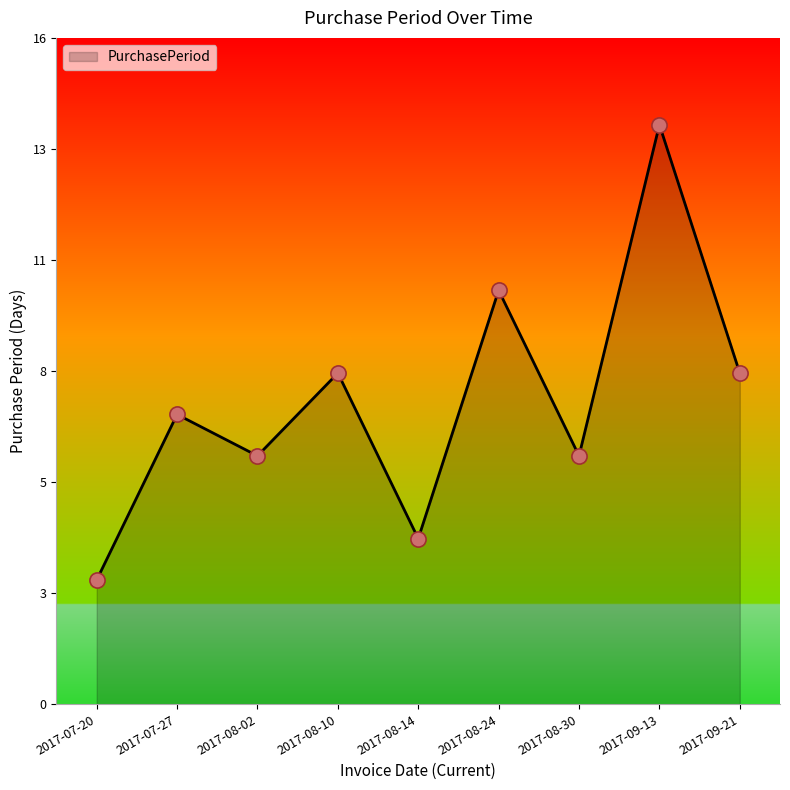

Approximately how many times larger is the value at 2017-08-30 compared to 2017-08-14?

1.5